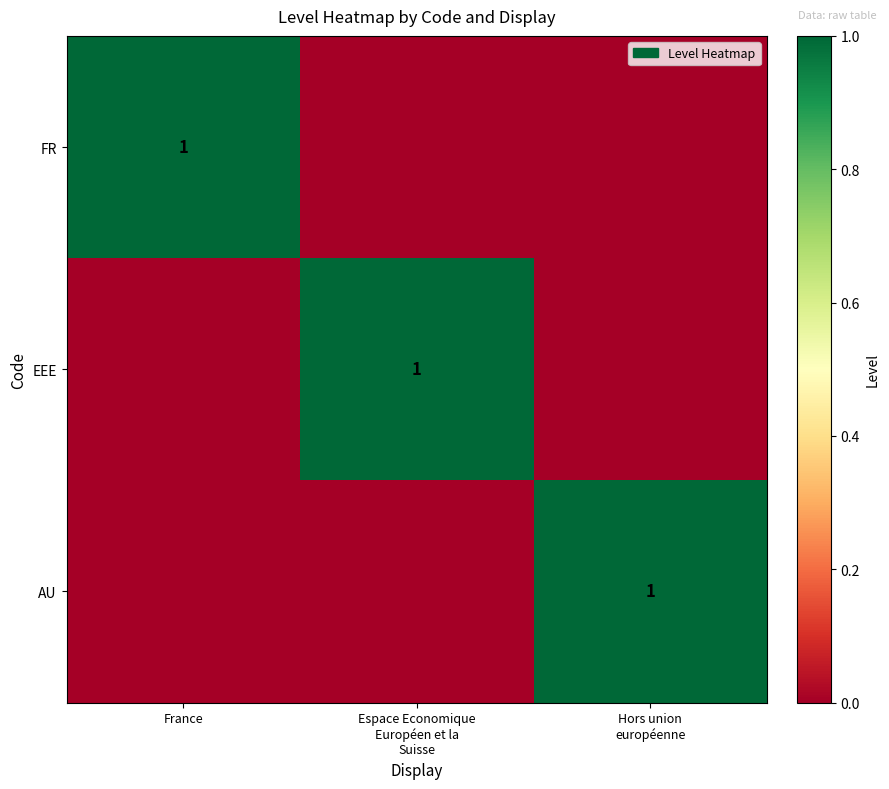

At how many categories does at least one series exceed 0?

3